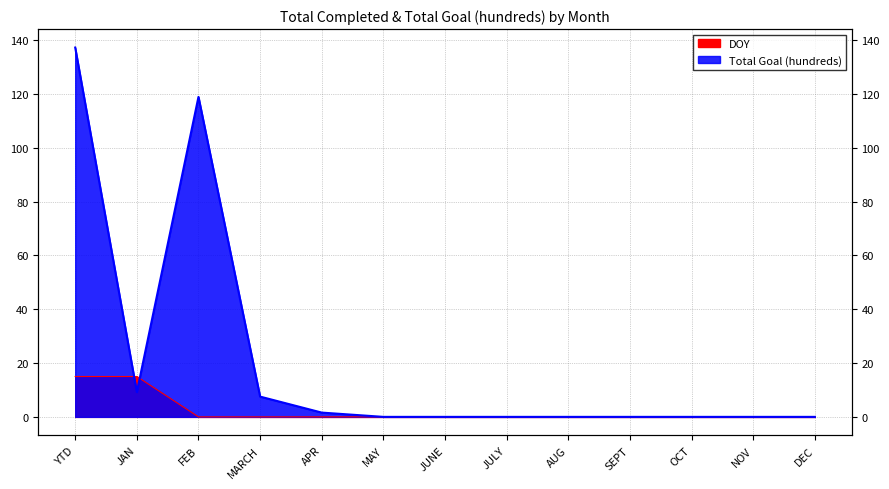

What are all the series names shown in the legend?

DOY, Total Goal (hundreds)